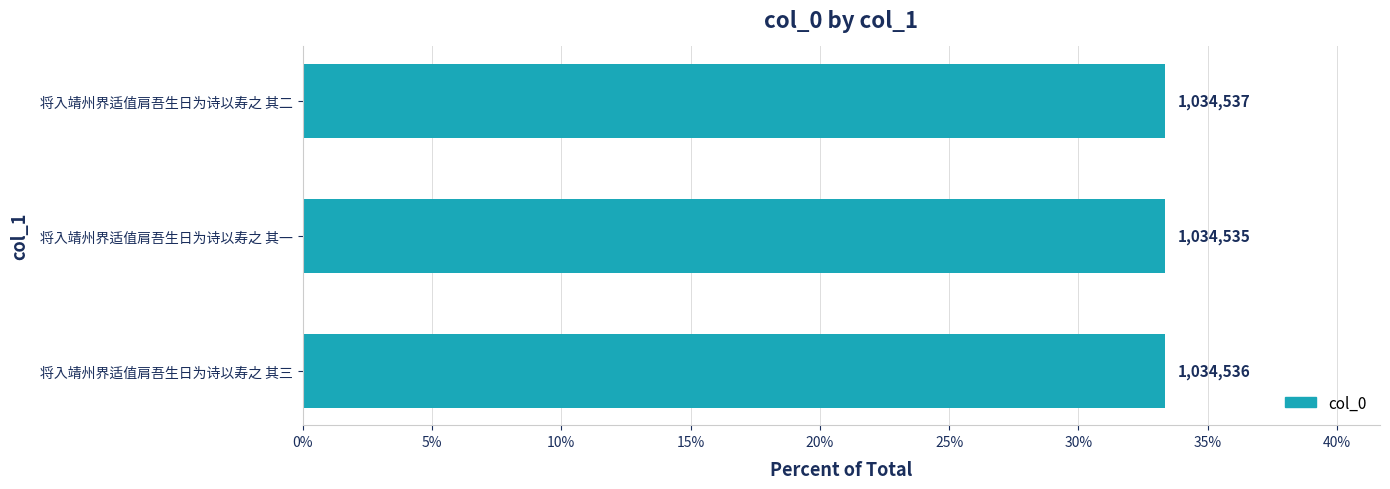

How many values are between 33 and 34?

3